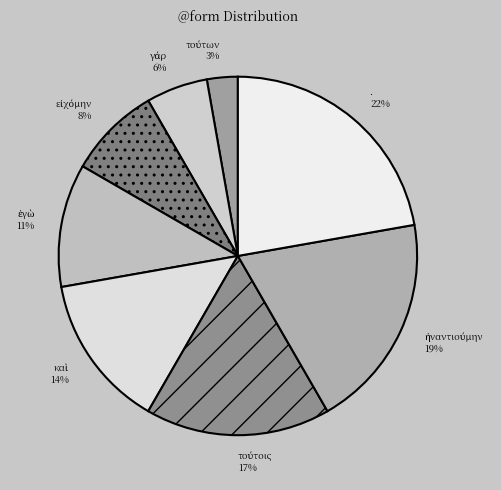

Which category has the biggest portion of the pie?

.